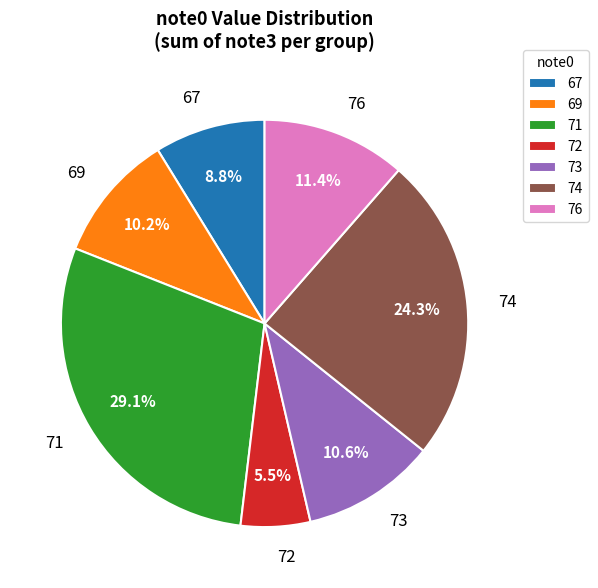

Is there a majority slice in this chart?

No